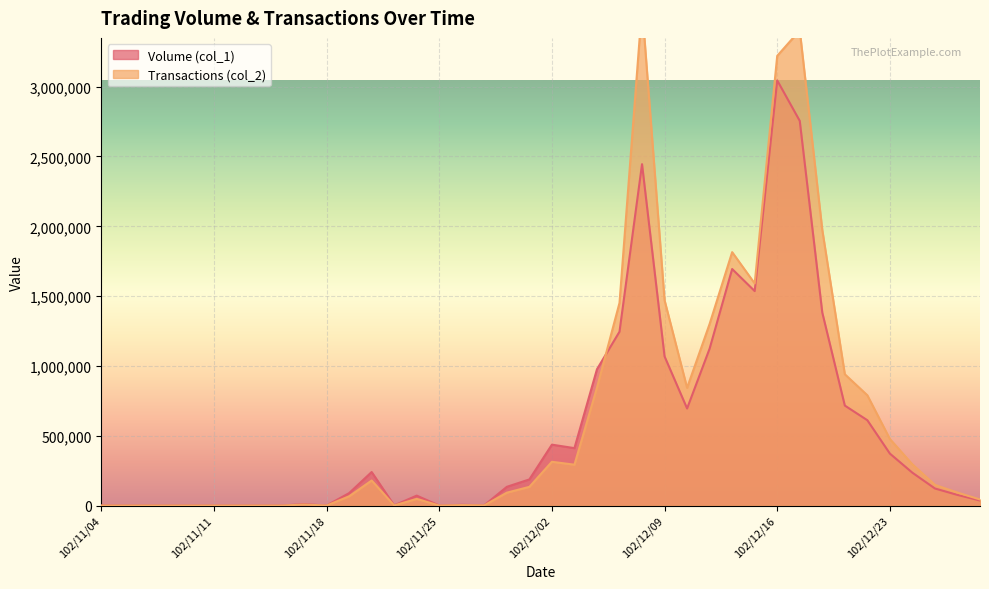

At which category is the sum across all series the highest?

102/12/16